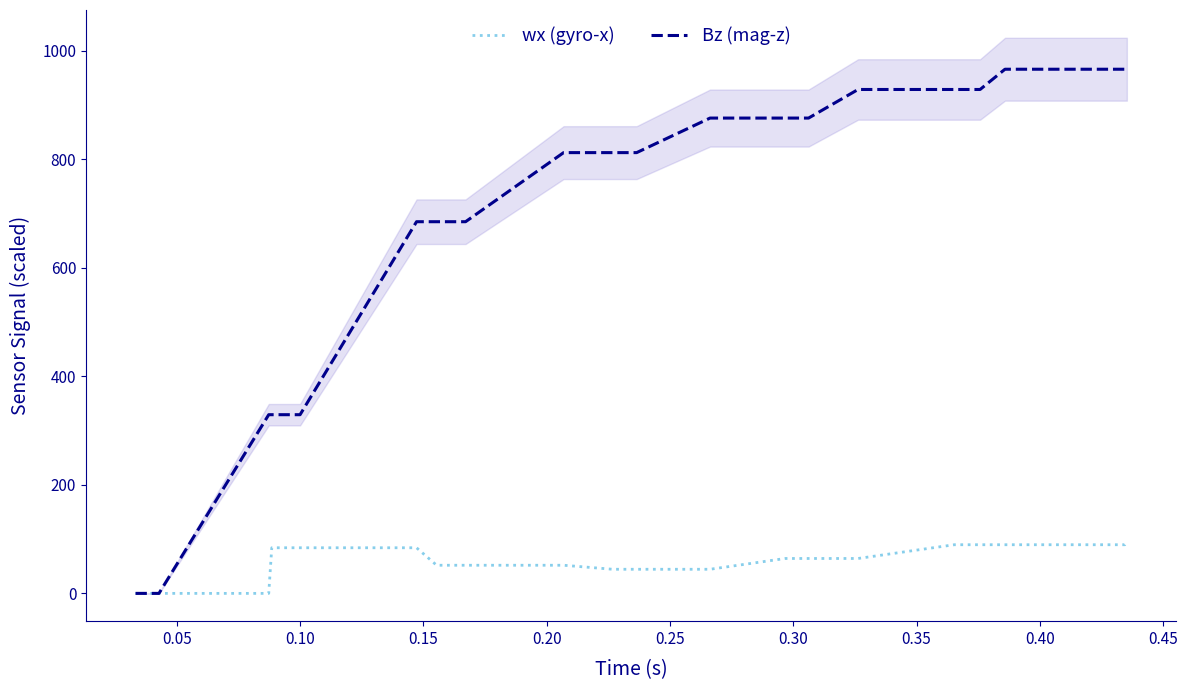

True or false: wx (gyro-x) and Bz (mag-z) cross at least once.

False